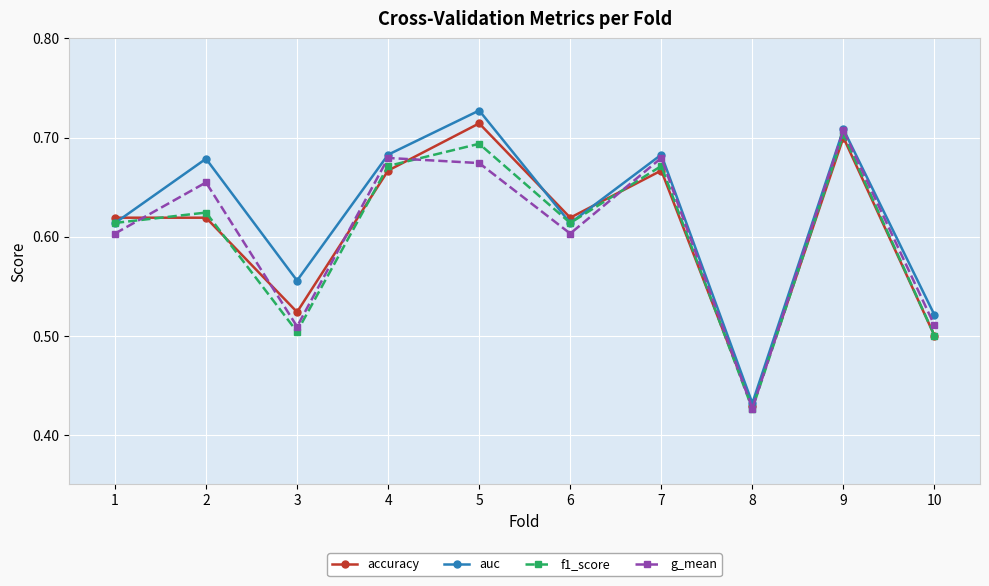

Is it true that f1_score equals 0.5 at 3?

True